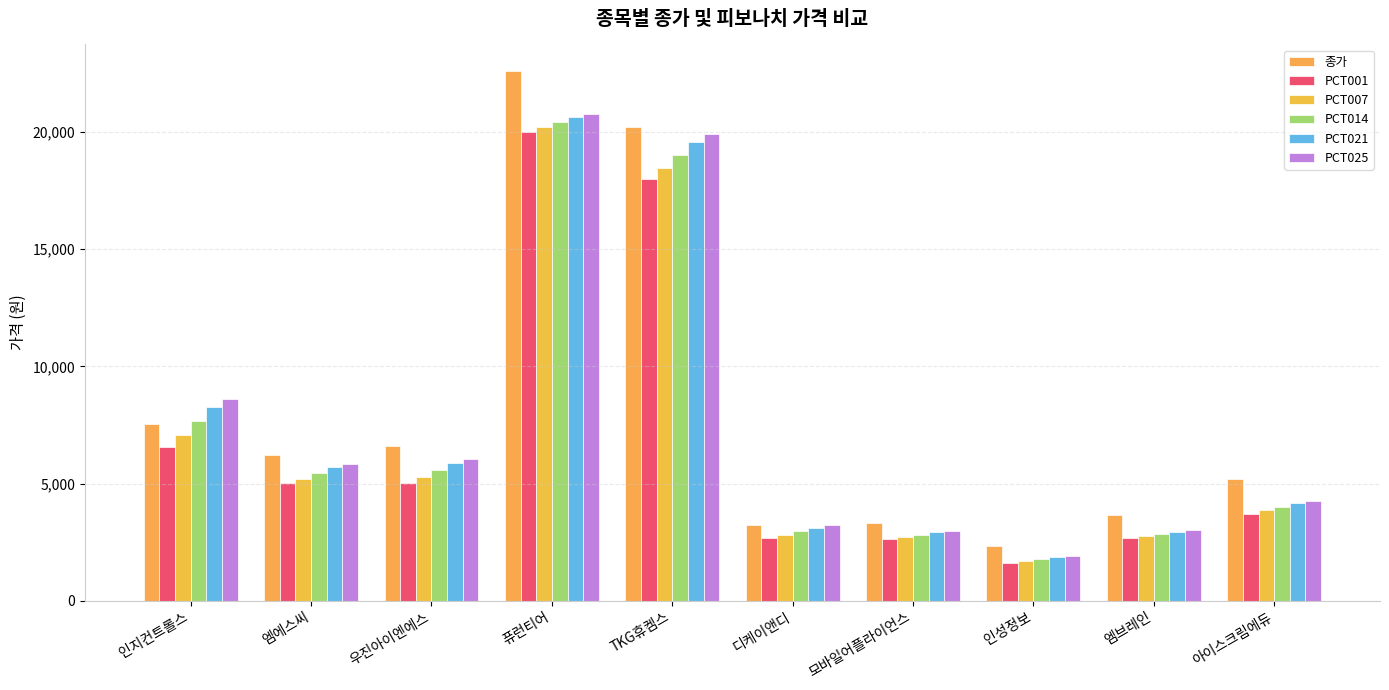

How many bars are there in each group?

6